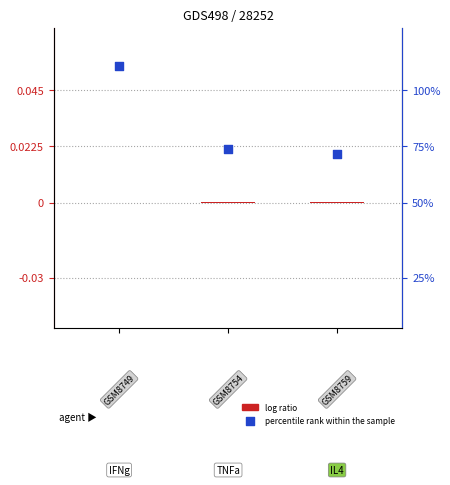

Which series reaches the minimum Y coordinate?

log ratio